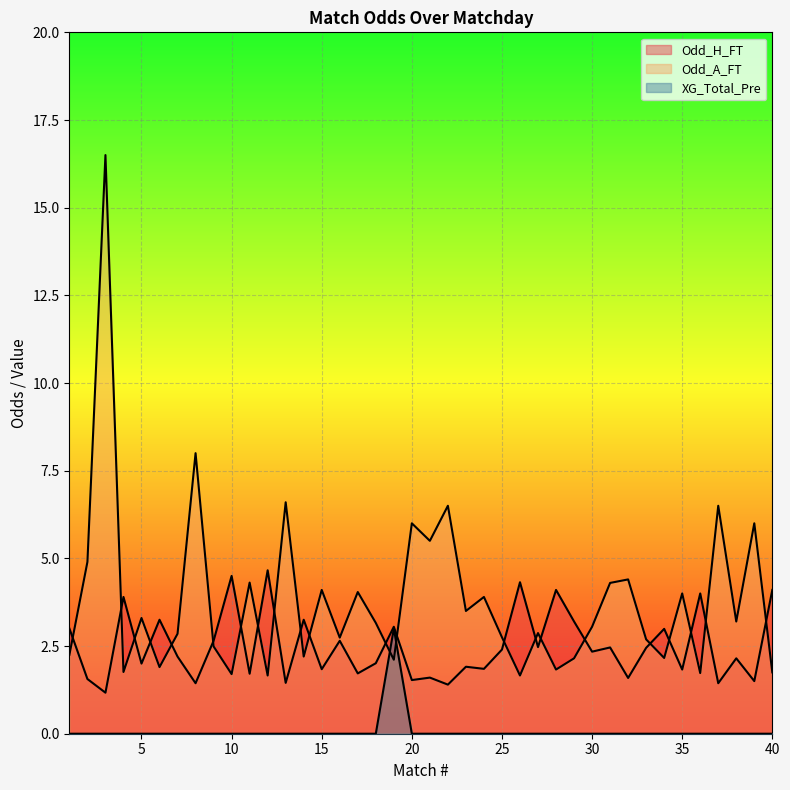

True or false: XG_Total_Pre has a value of 0.0 at 22.

True